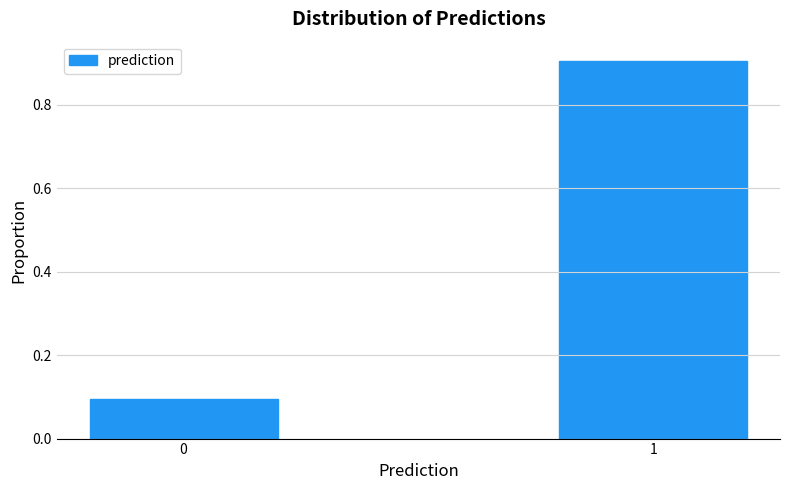

Reading left to right, what are all the values shown in this chart?

0.1	0.9